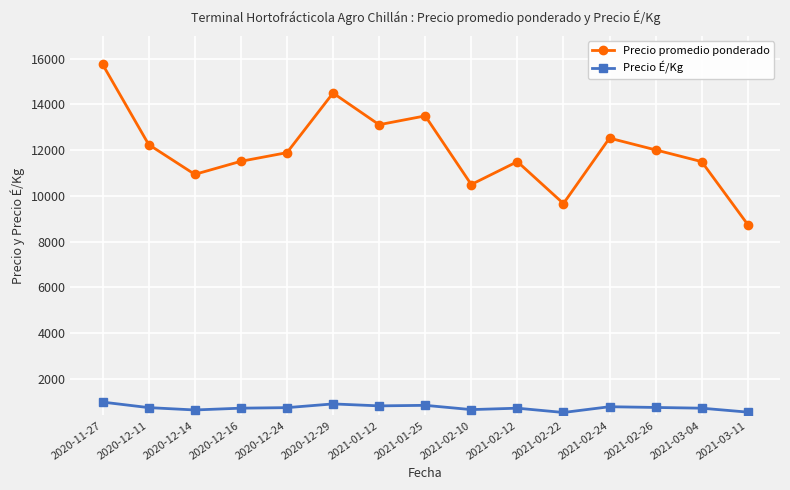

What is the label of the 12th point from the right?

2020-12-16